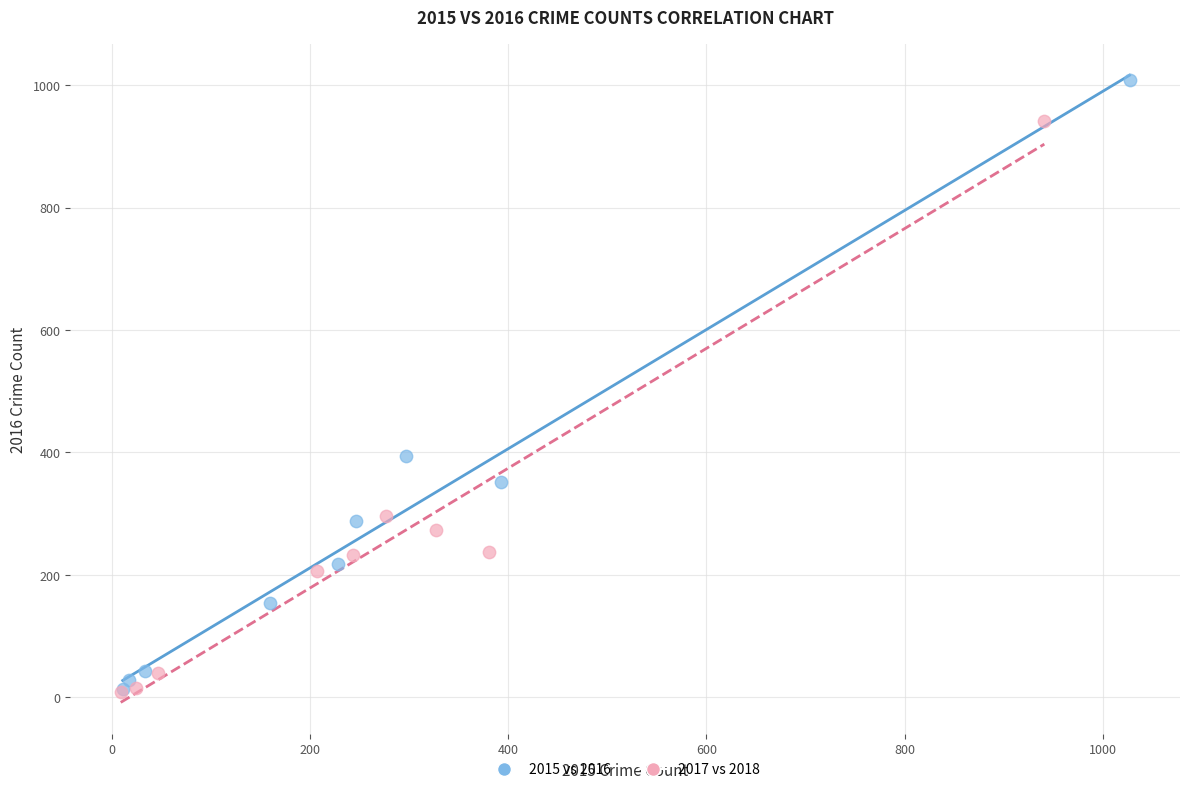

Which series has the largest Y range (max minus min)?

2015 vs 2016